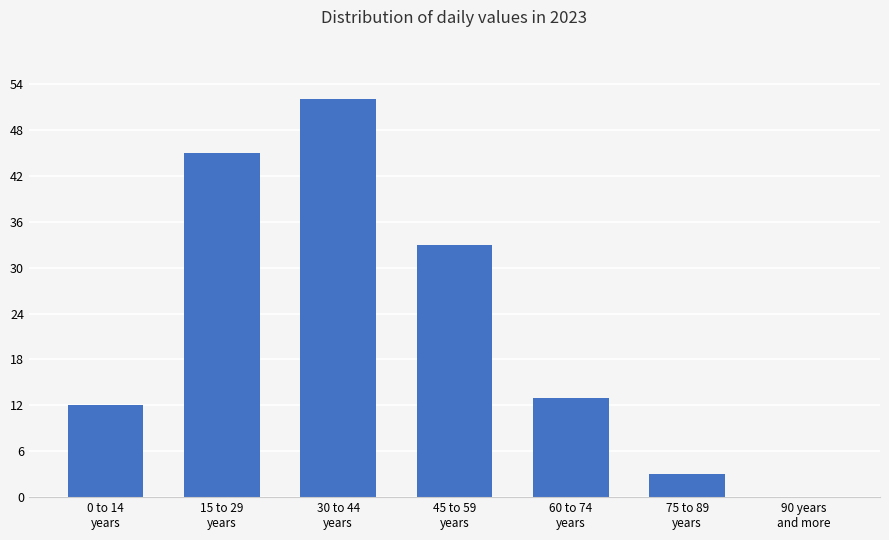

What is the greatest value displayed?

52